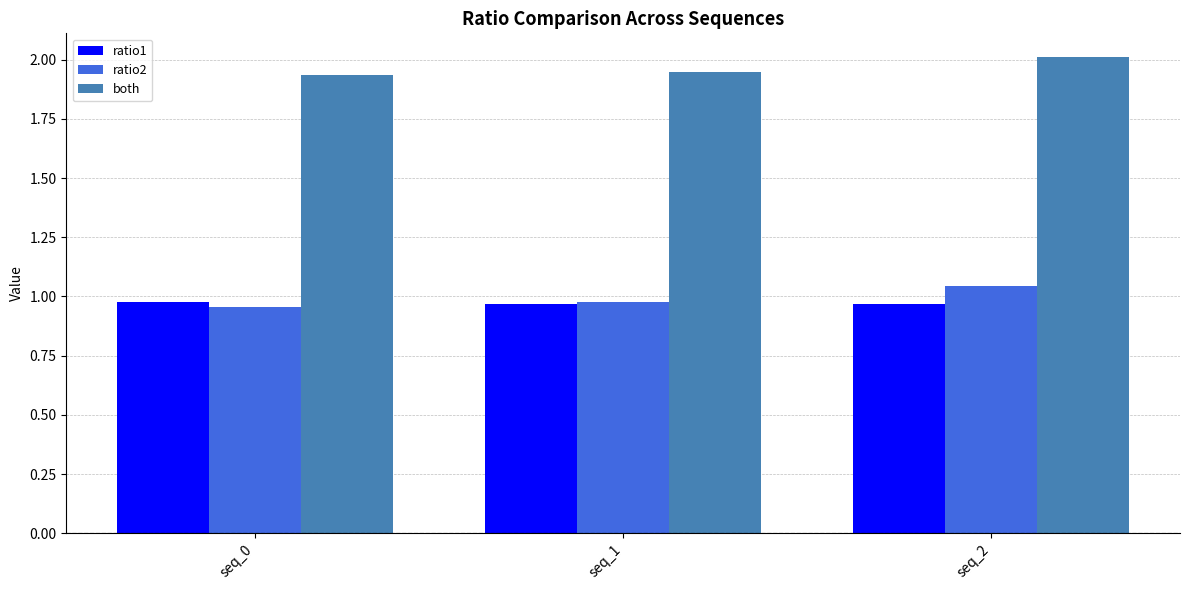

The value of both at seq_1 is 3.1. True or false?

False